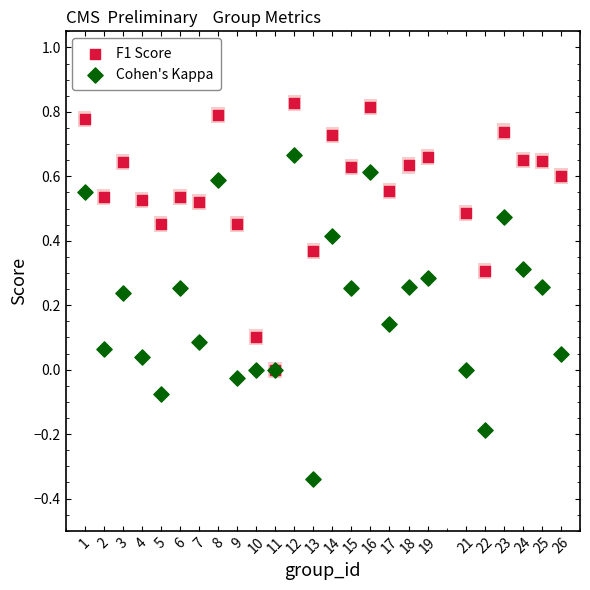

Which series has the widest spread of Y values?

Cohen's Kappa